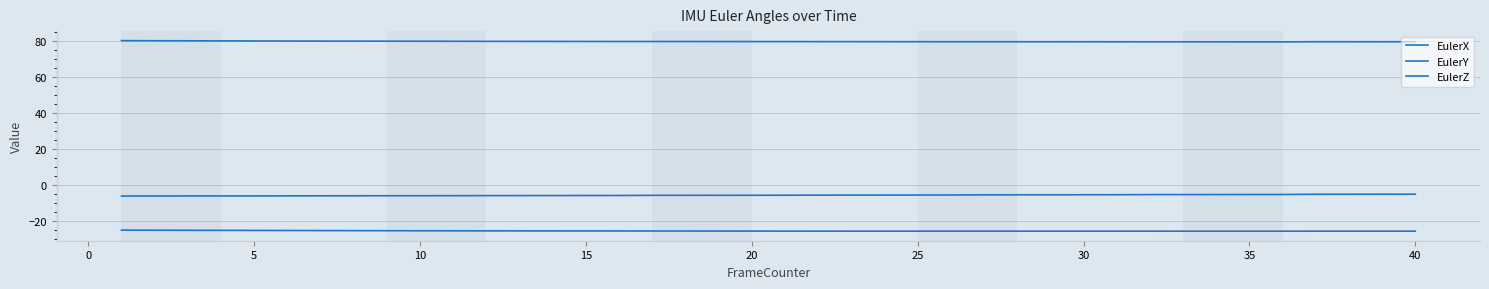

How many lines are shown in the chart?

3